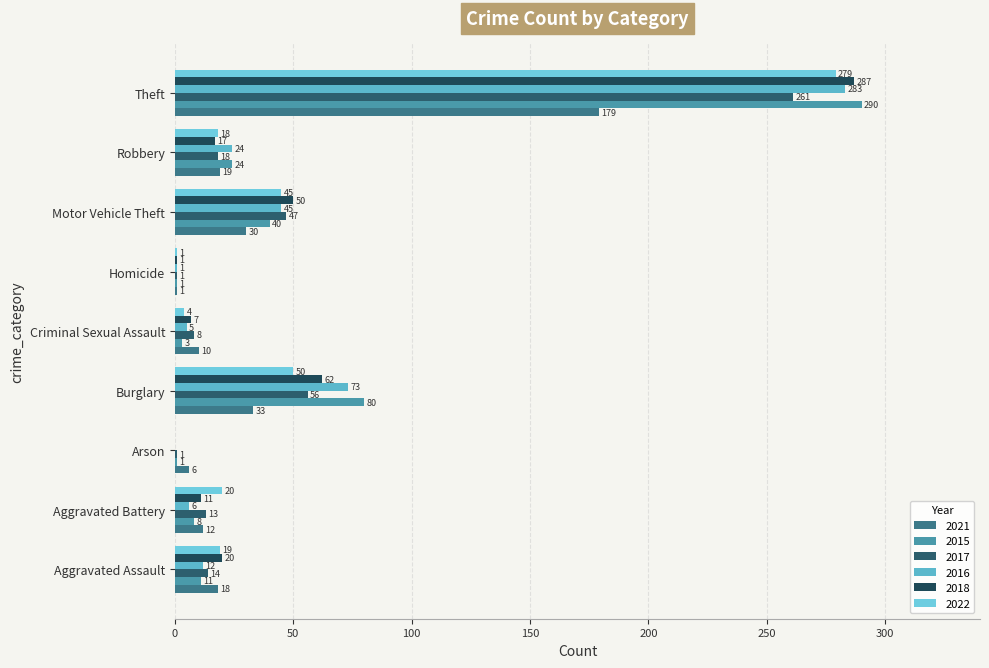

What are all the series names shown in the legend?

2021, 2015, 2017, 2016, 2018, 2022